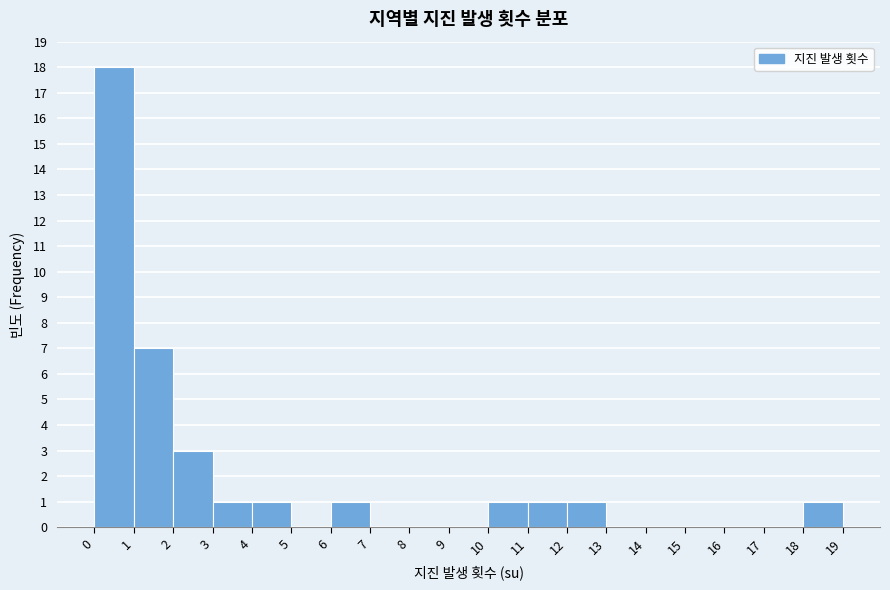

Which range on the x-axis has the tallest bar?

0 to 1